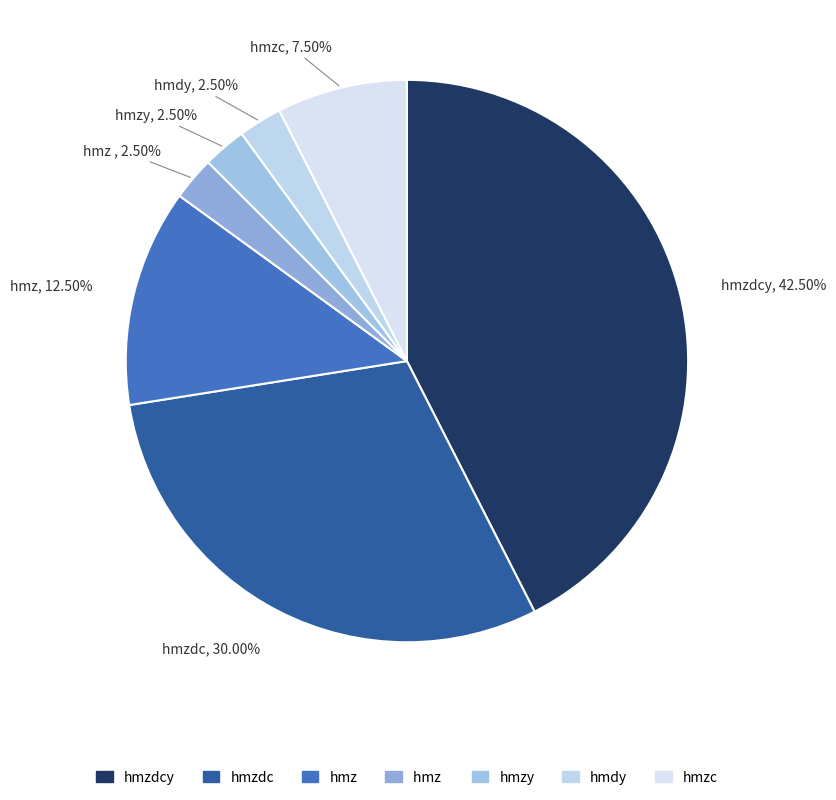

How many segments does this pie chart have?

7